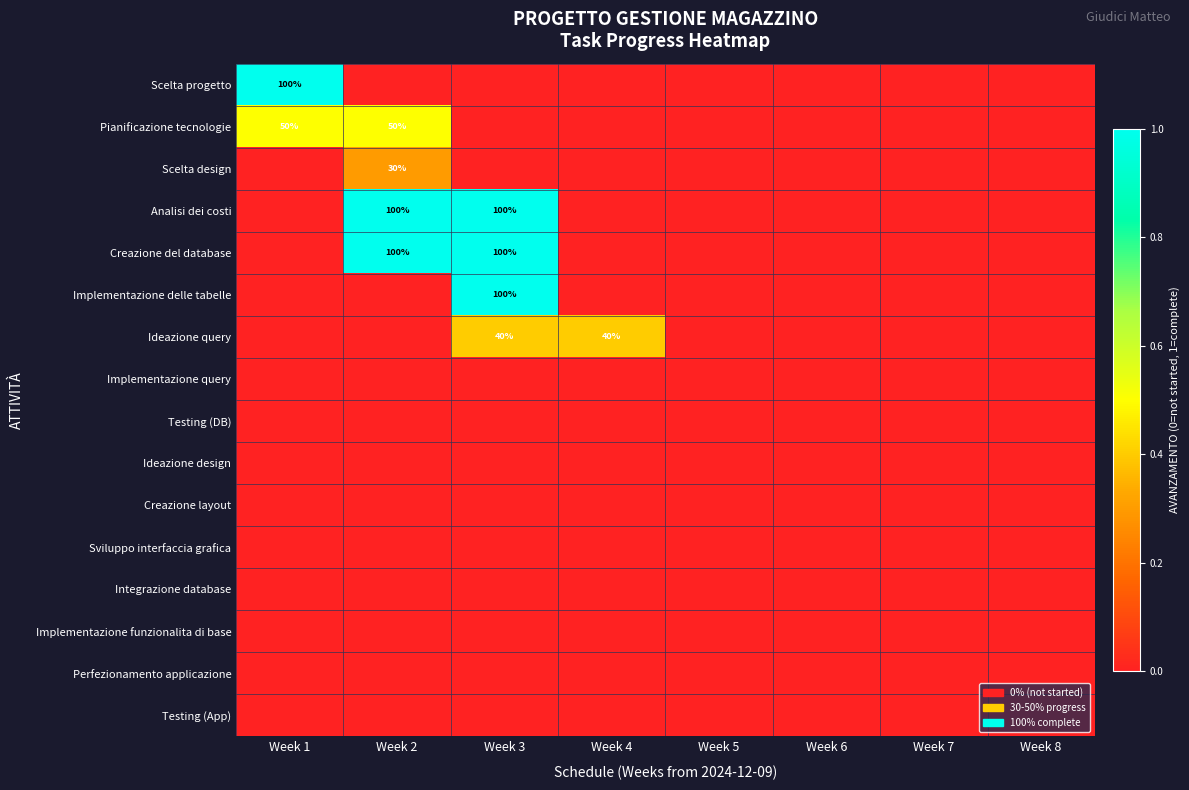

How many values in the Analisi dei costi series exceed 0?

2